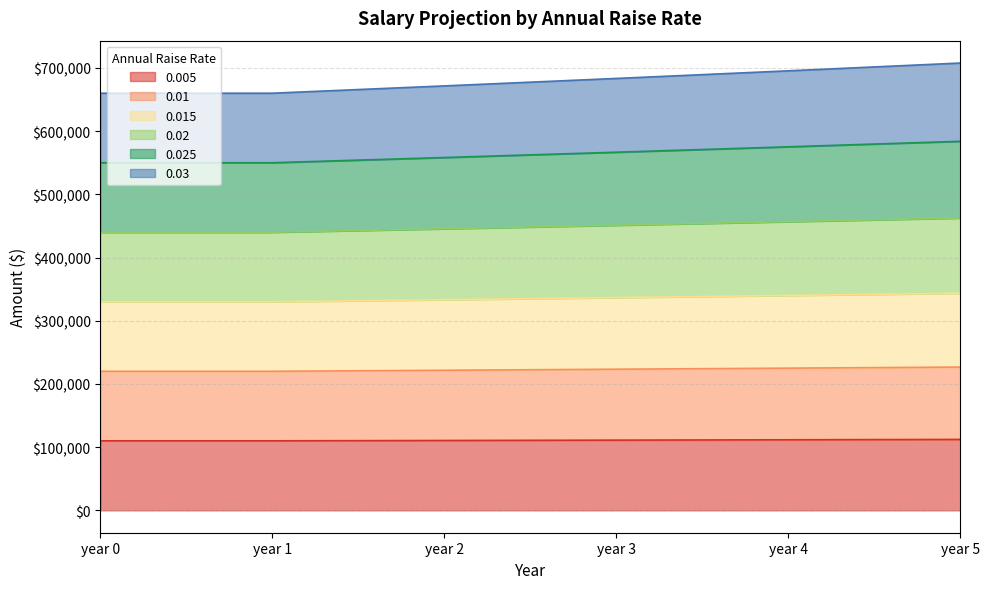

At which label does 0.01 first exceed 223313?

year 3